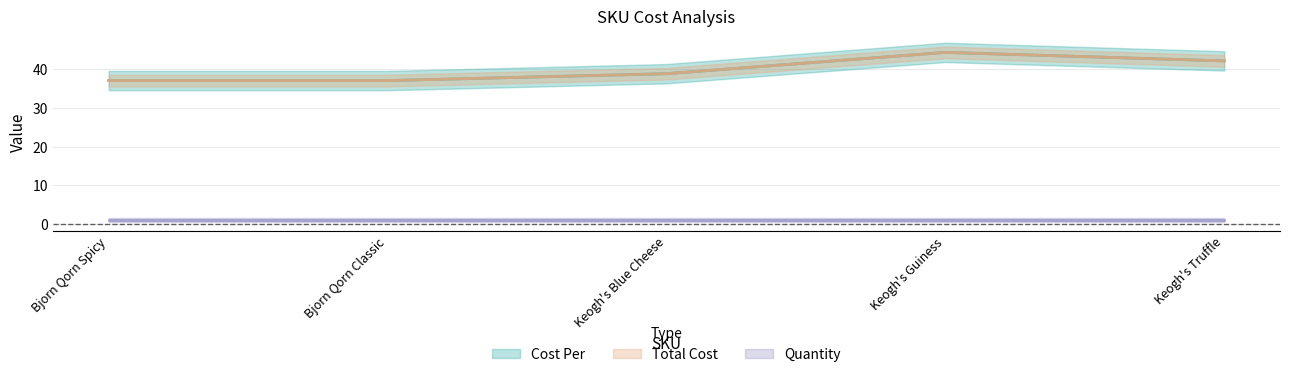

Is it true that Total Cost equals 58.7 at Keogh's Guiness?

False